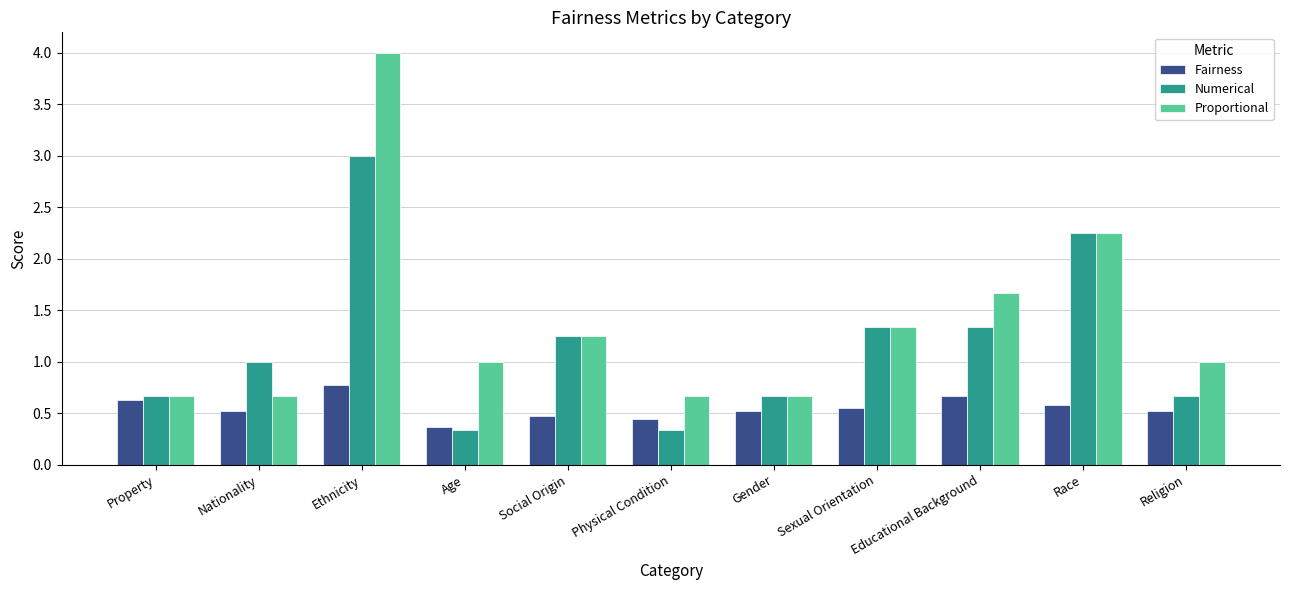

What is the maximum value for Proportional?

4.0